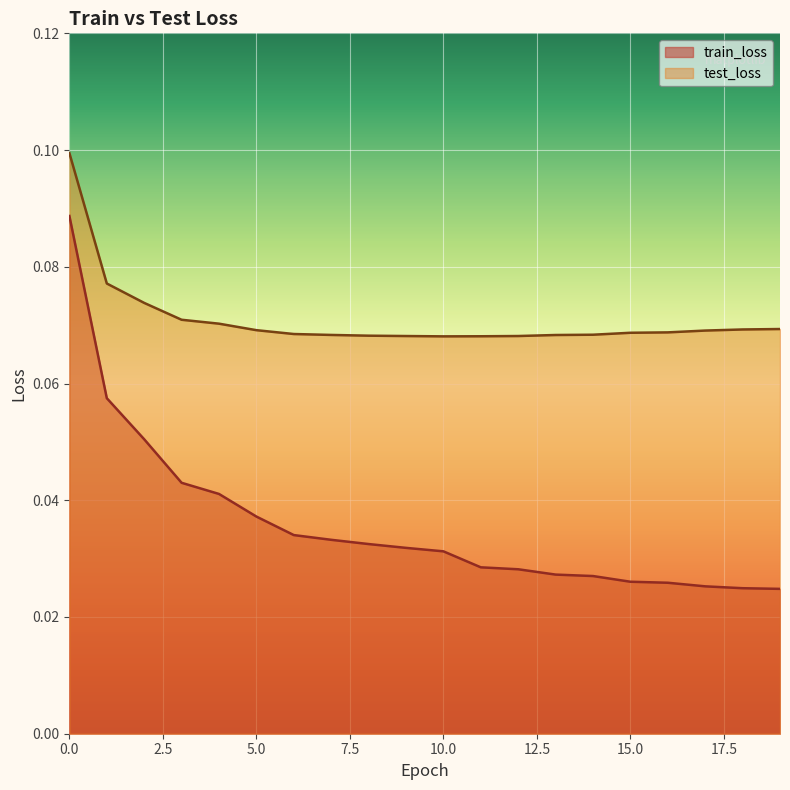

What is the sum of the test_loss values at 3 and 4?

0.1